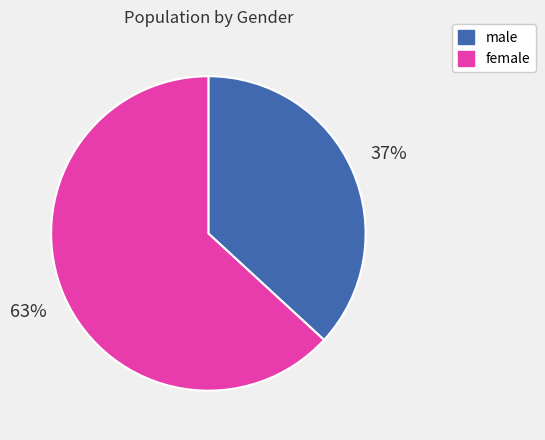

How many slices are in this pie chart?

2